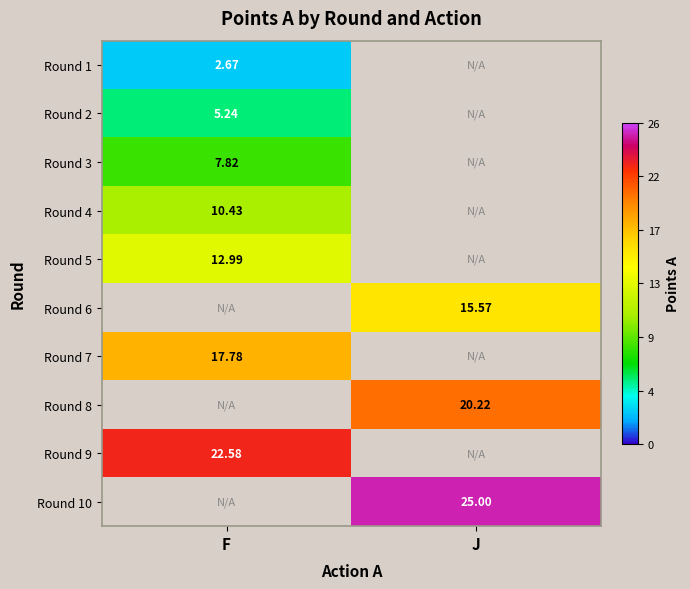

At which category does the chart reach its minimum across all series?

F